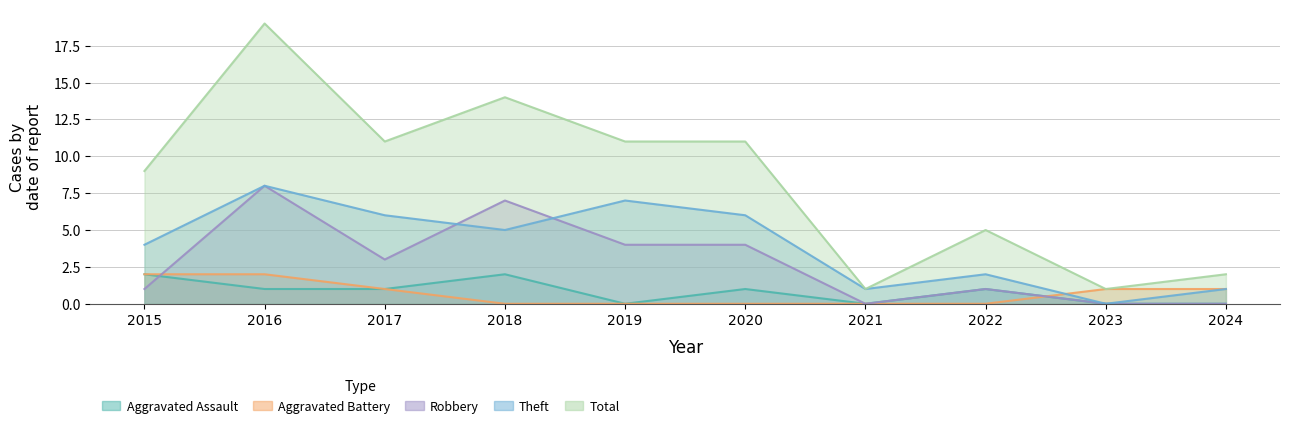

True or false: Aggravated Battery has more than 0 interior local peaks.

False